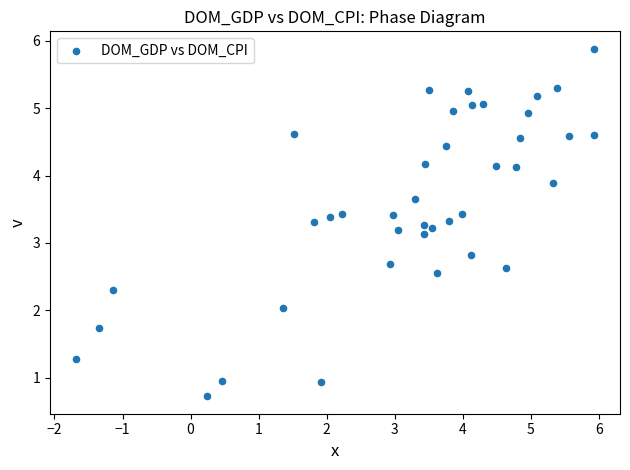

What is the range of X values (max minus min)?

7.6